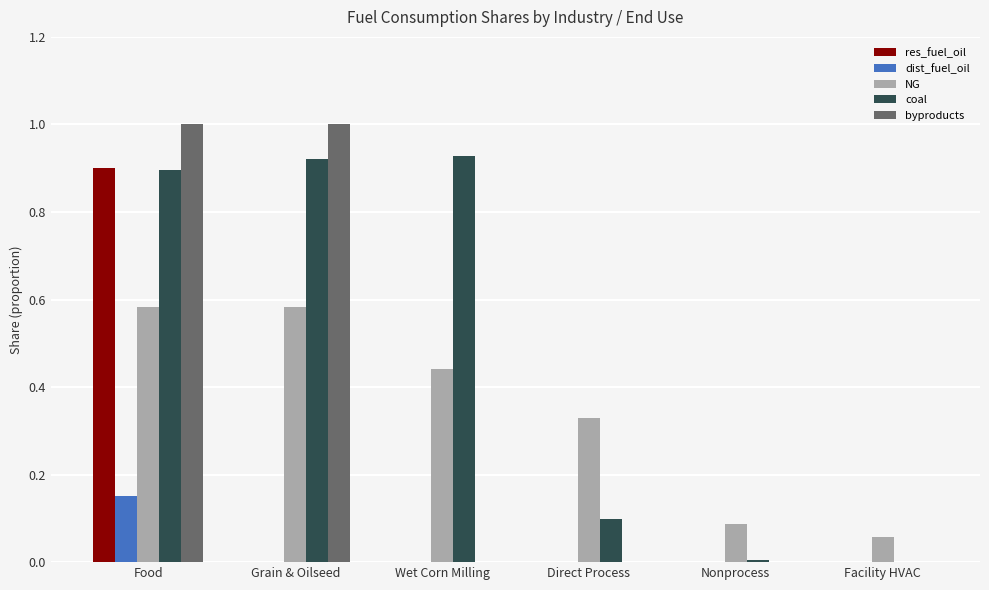

At which category is the sum across all series the highest?

Food